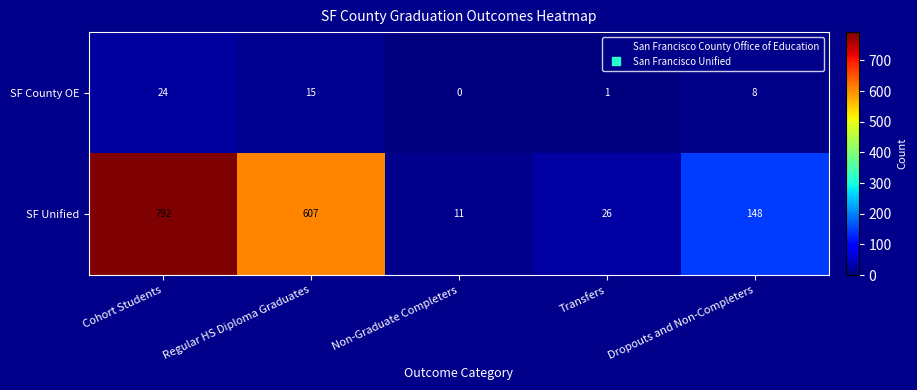

At which category does the chart reach its minimum across all series?

Non-Graduate Completers